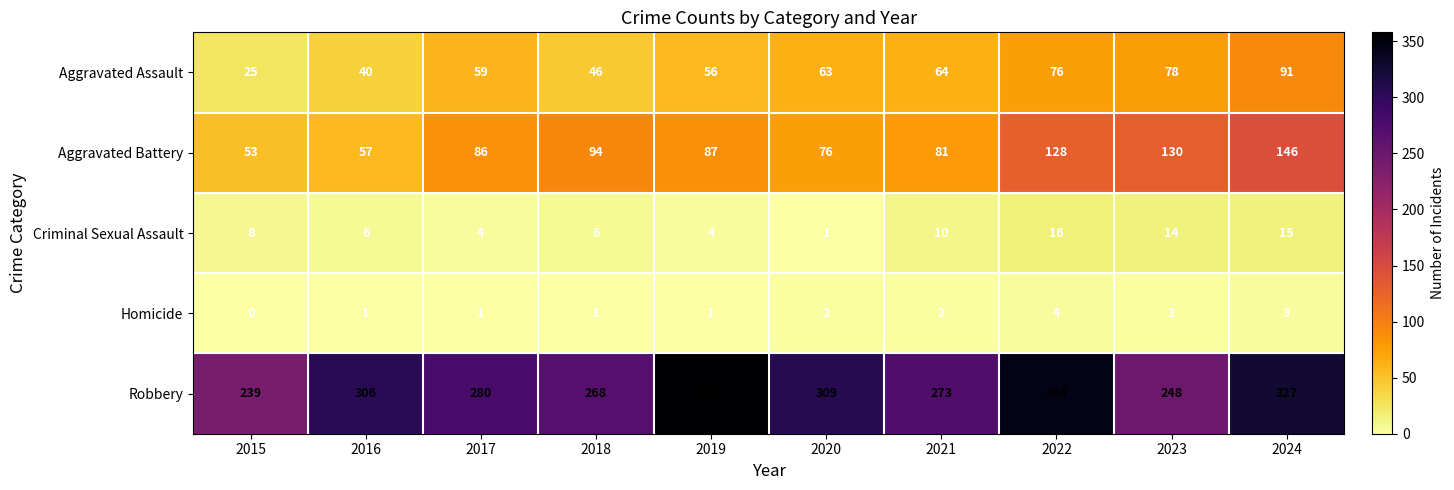

What is the difference between the maximum and minimum values in the Homicide series?

4